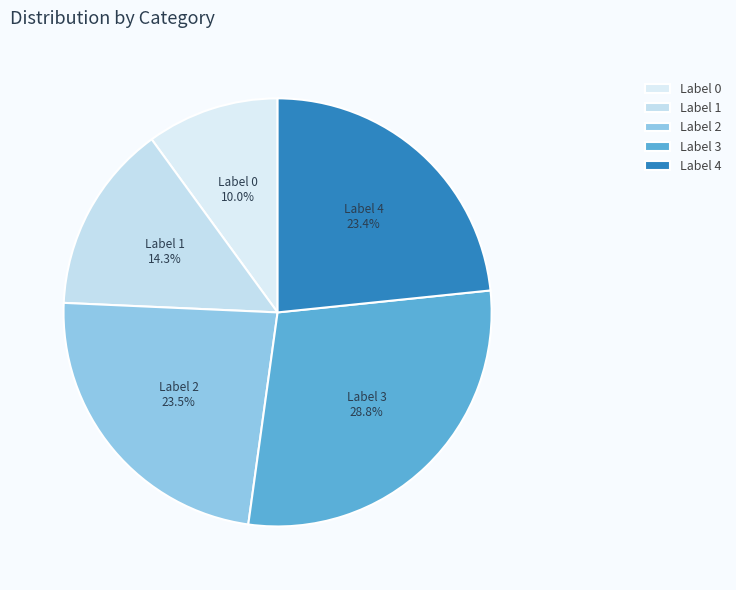

Do Label 3 and Label 2 together represent more than half of the pie?

Yes